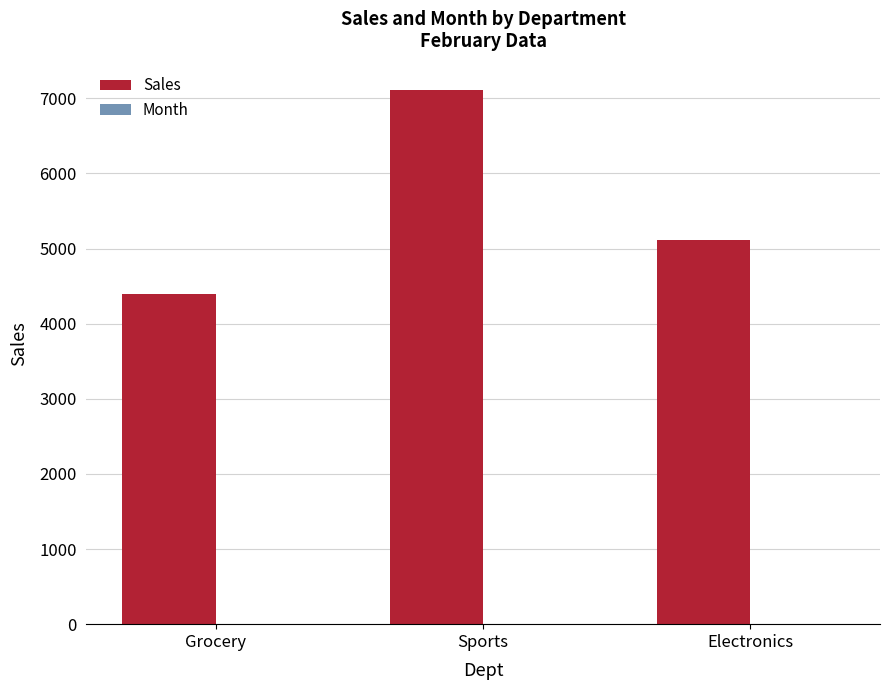

Is it true that Sales equals 5119 at Electronics?

True